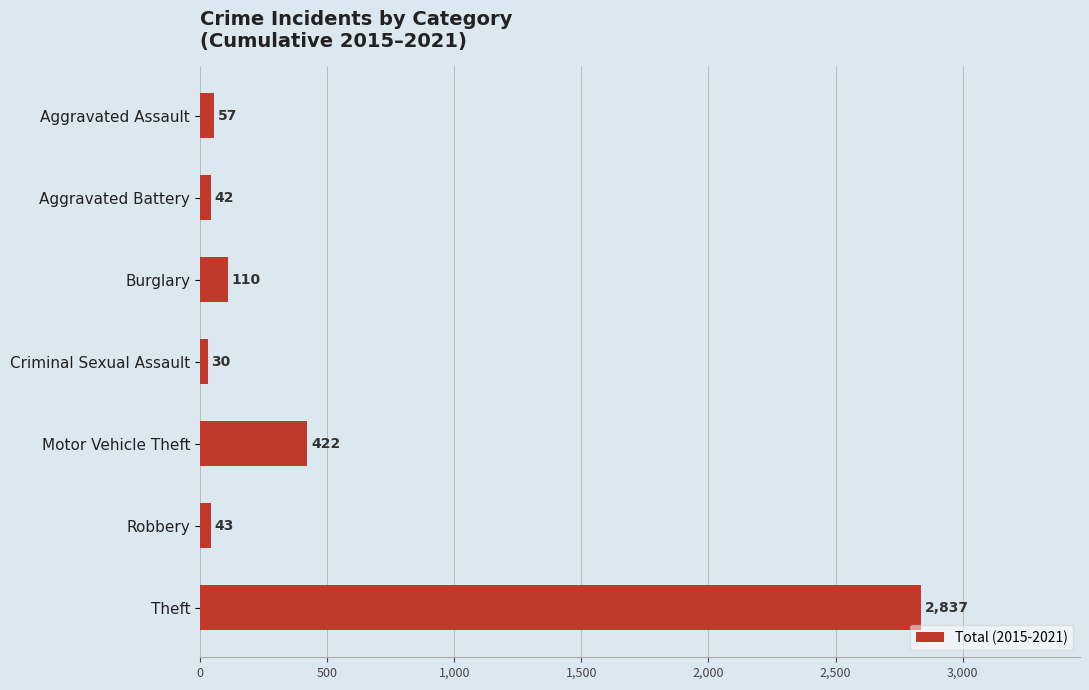

Reading bottom to top, what are all the values shown in this chart?

Theft=2837	Robbery=43	Motor Vehicle Theft=422	Criminal Sexual Assault=30	Burglary=110	Aggravated Battery=42	Aggravated Assault=57